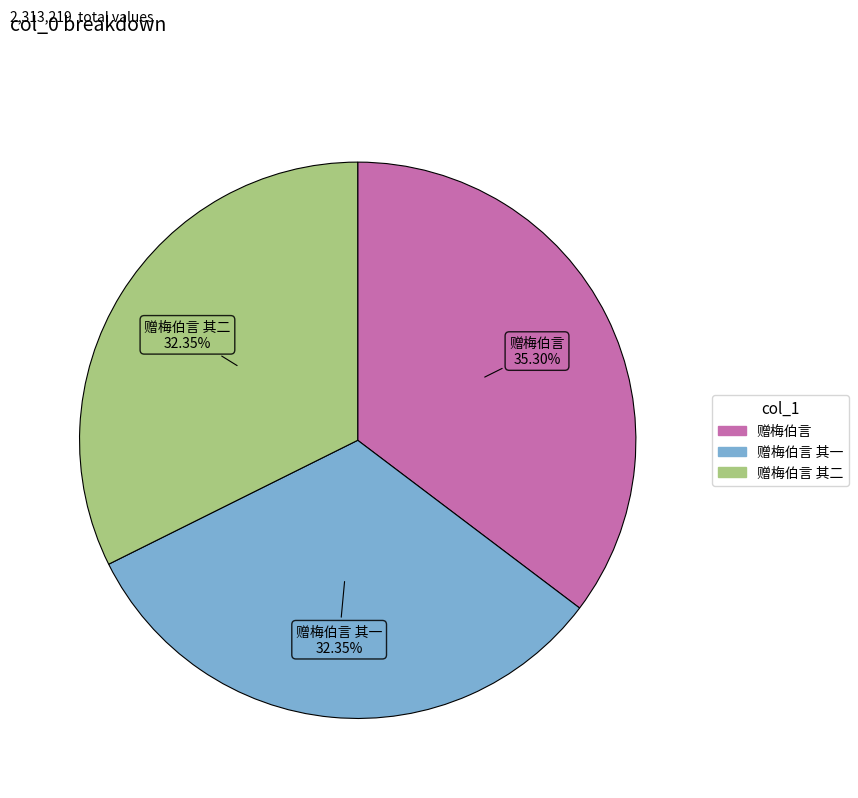

Does any single category account for the majority?

No